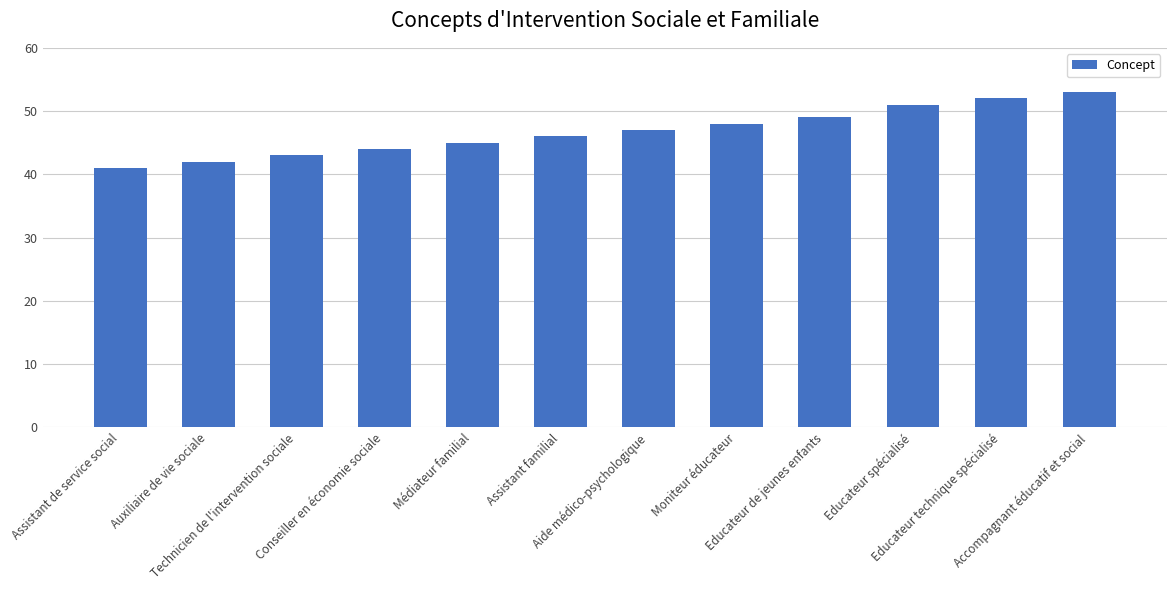

What is the minimum value shown in the chart?

41